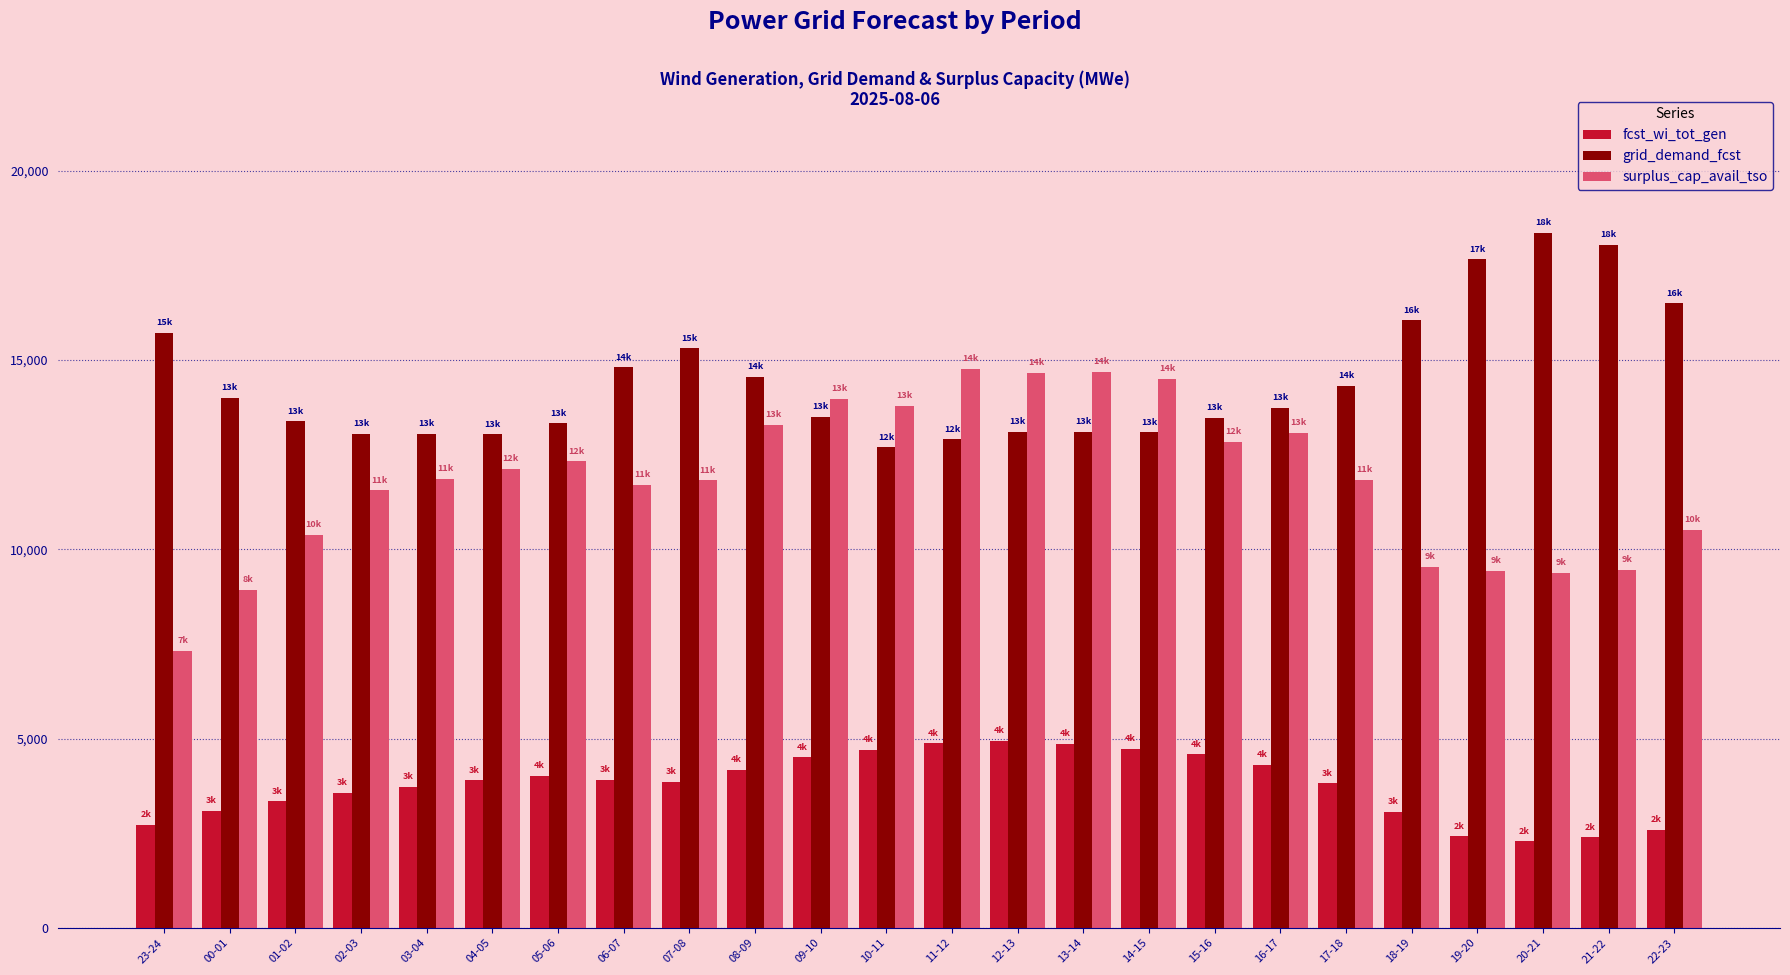

At which category does the chart reach its peak across all series?

20-21